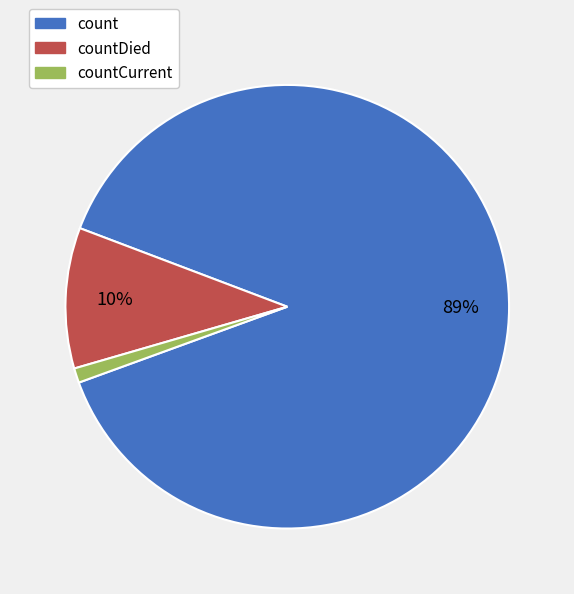

To the nearest percent, what percentage of the pie is countCurrent?

1%